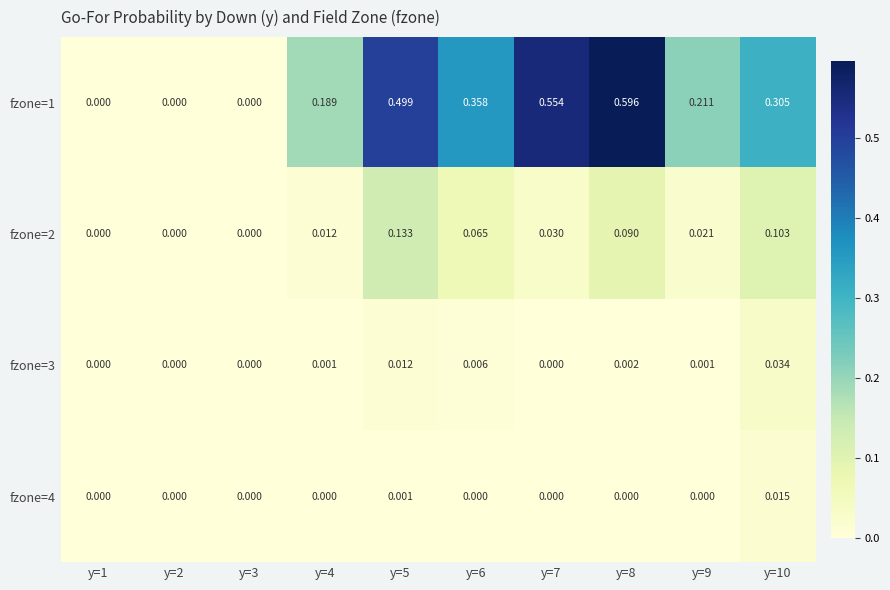

Is the value of fzone=3 at y=3 greater than the value of fzone=1 at y=4?

No